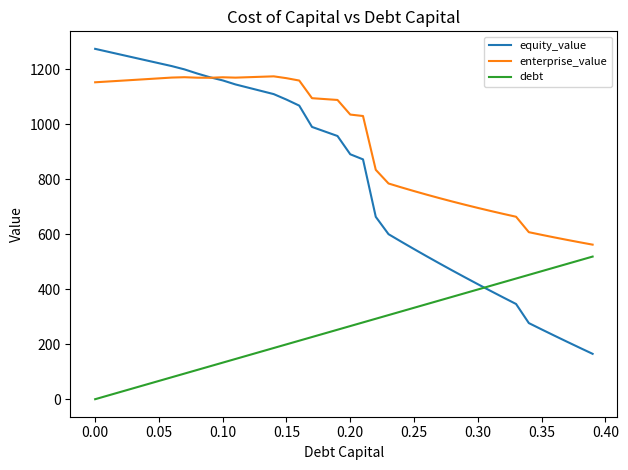

Which series has the largest total across all categories?

enterprise_value